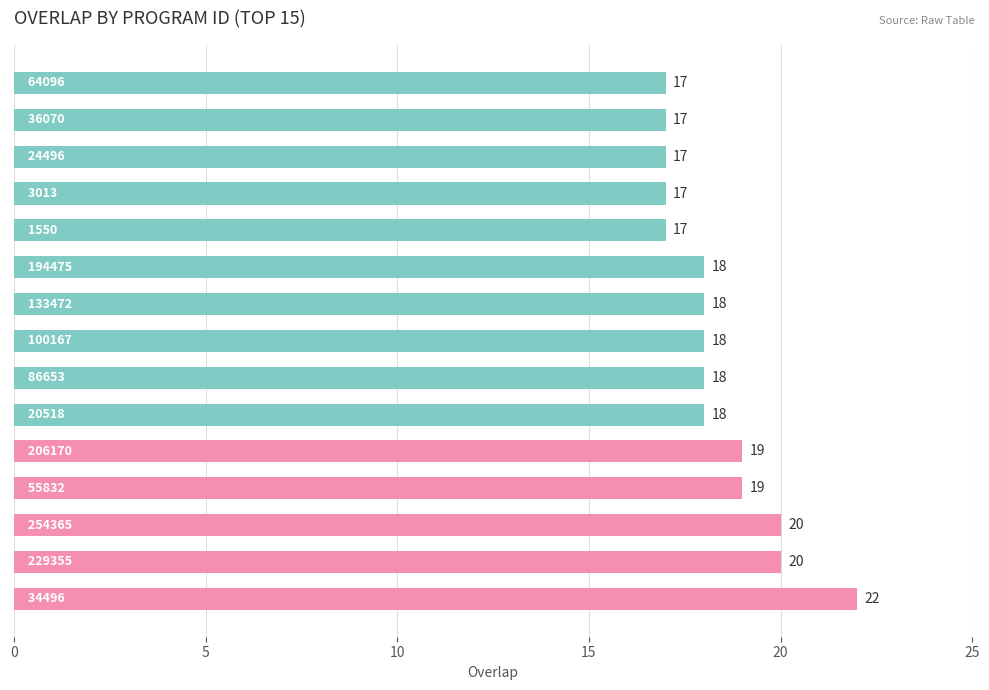

What is the difference between the maximum and minimum values?

5